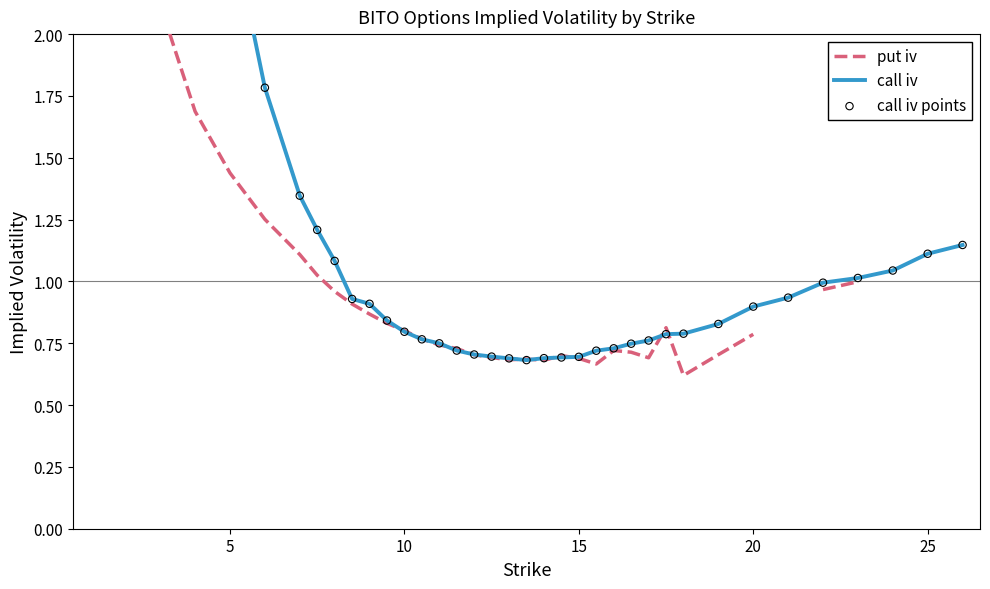

Which series has the largest total across all categories?

call iv